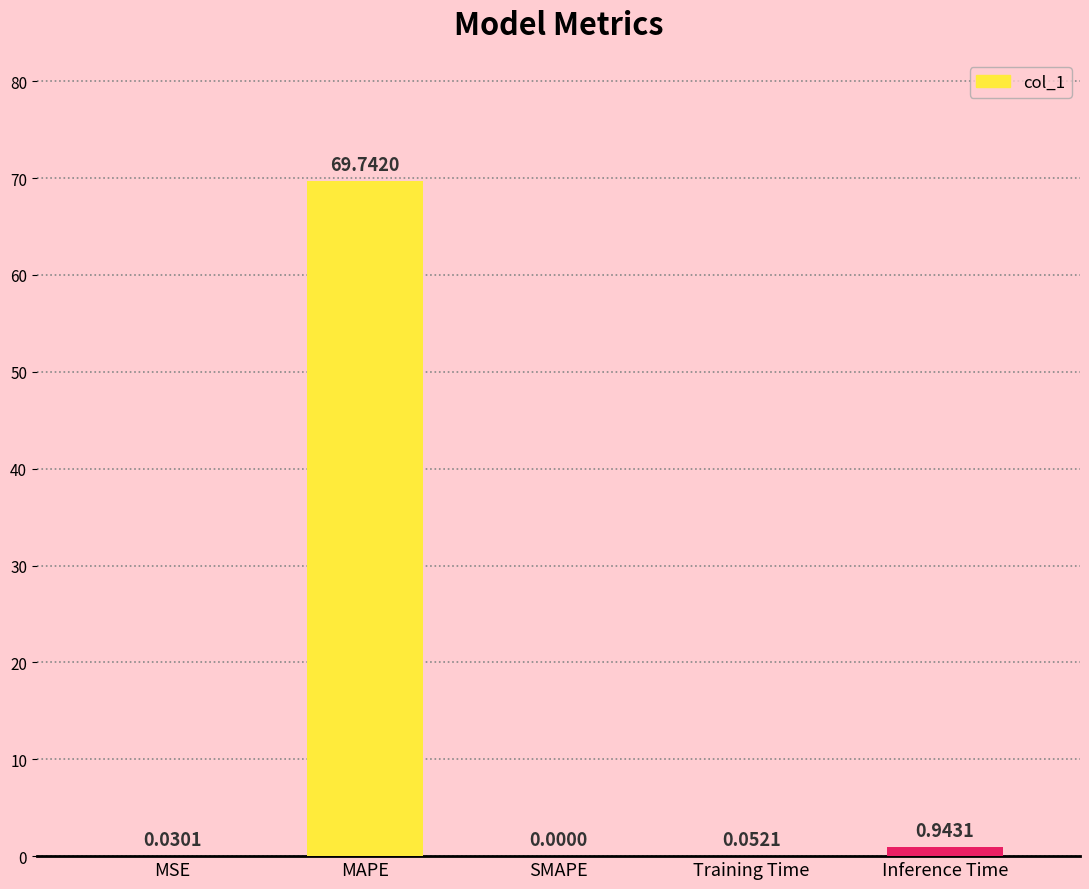

Between Inference Time and SMAPE, which is larger?

Inference Time